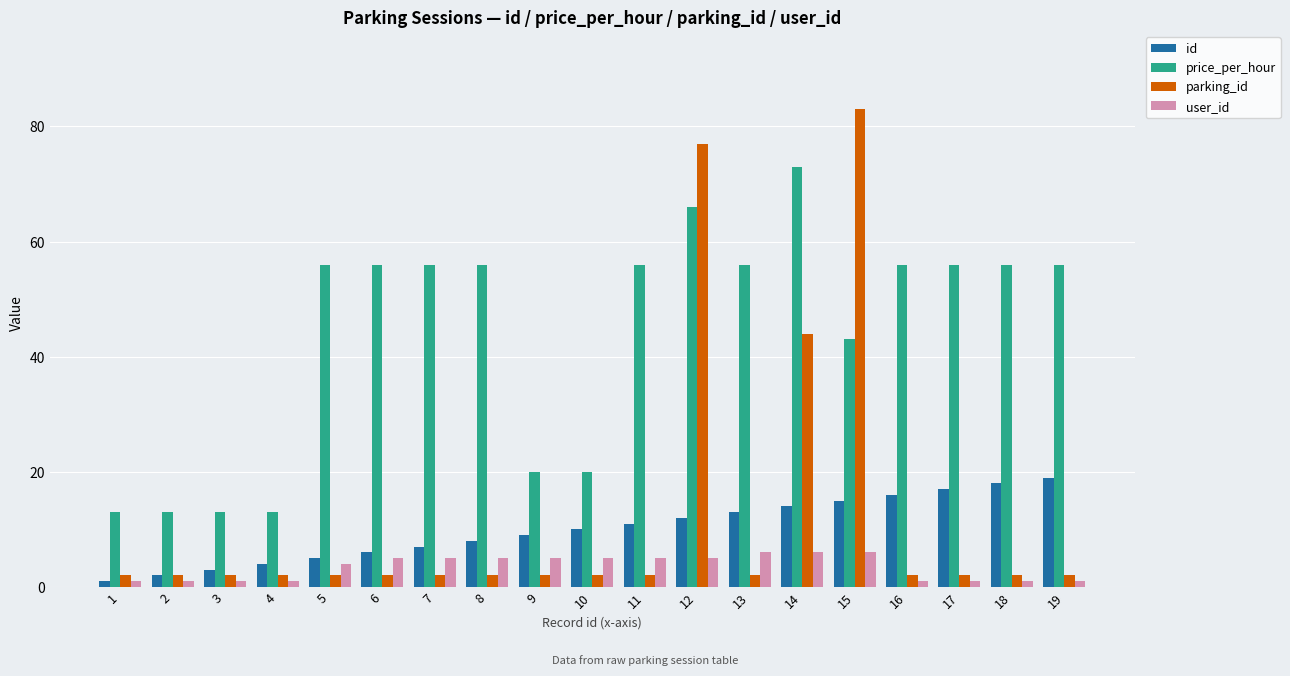

Is the value of user_id at 9 greater than the value of price_per_hour at 3?

No